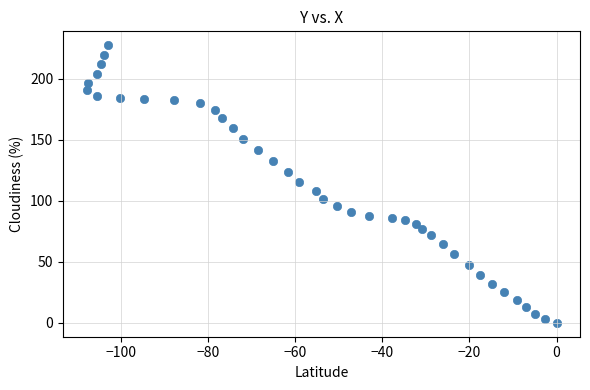

What is the range of Y values (max minus min)?

227.7